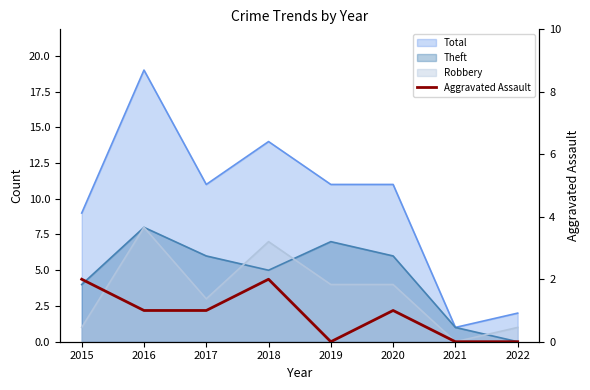

What is the ratio of the value at 2017 to the value at 2020?

1.0